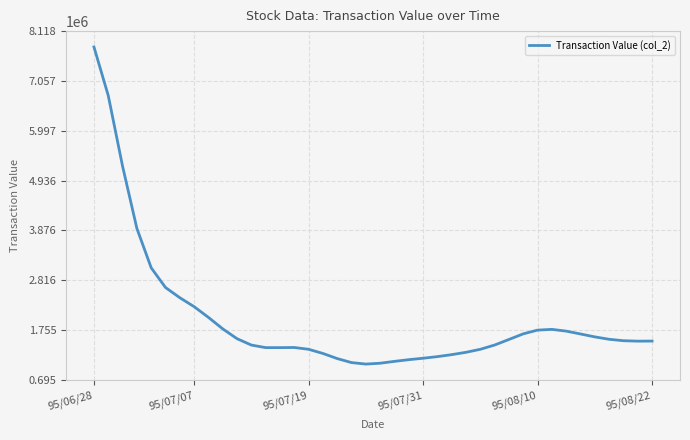

What is the difference between the maximum and minimum values?

6748441